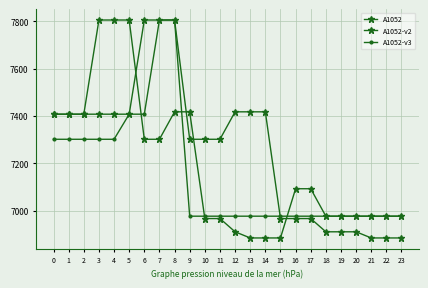

How many times do A1052 and A1052-v2 cross each other?

4